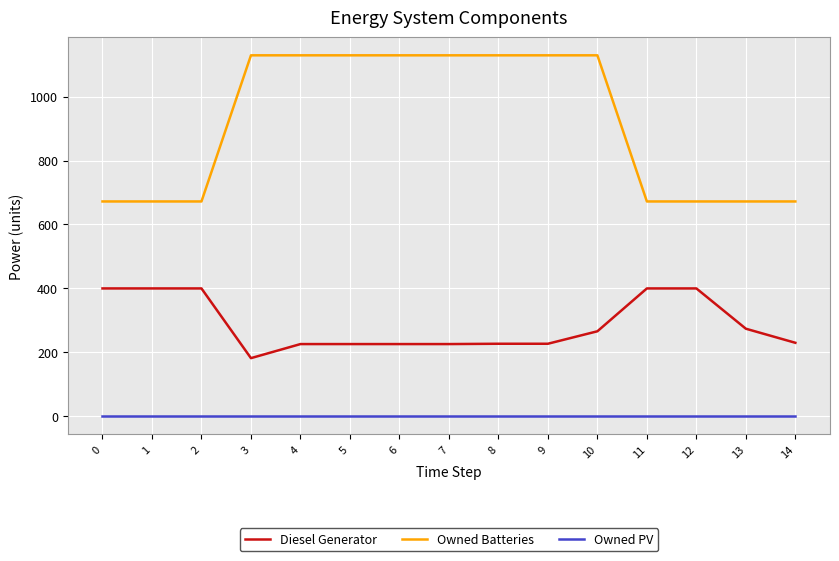

What is the difference between the highest and lowest values at 14?

672